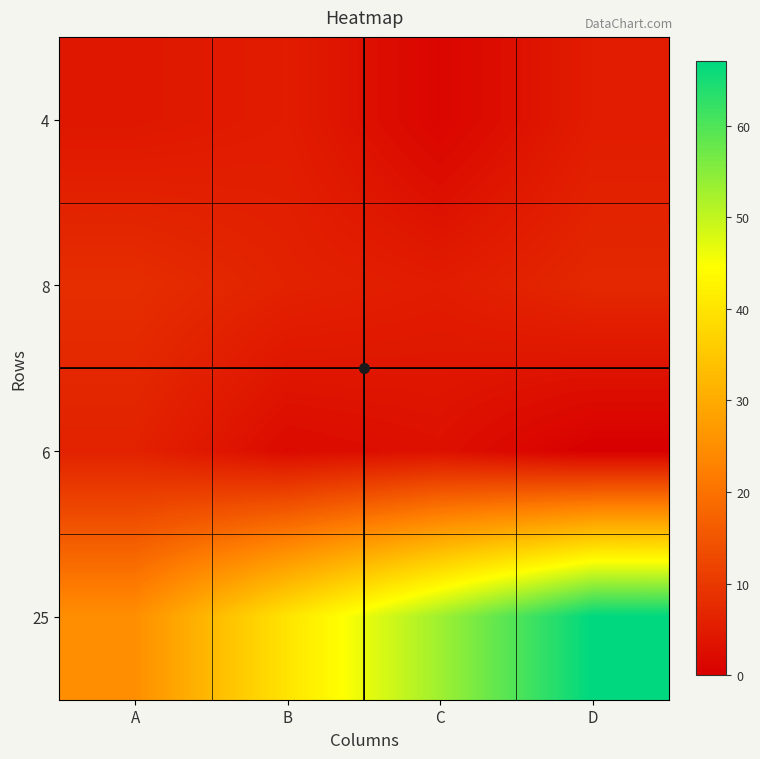

Rank the series by their maximum value, from lowest to highest.

4, 6, 8, 25